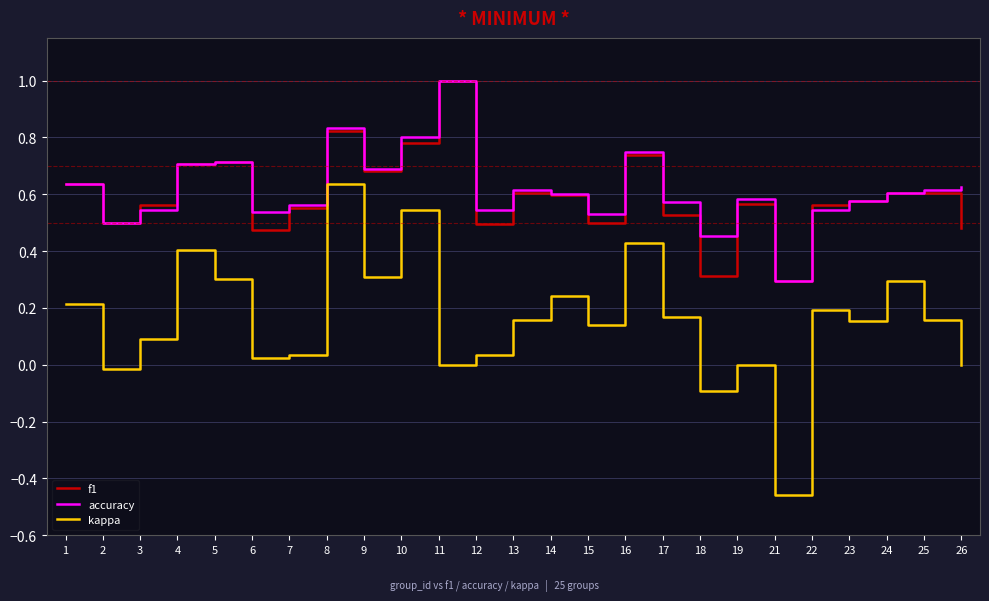

Which series has the largest total across all categories?

accuracy